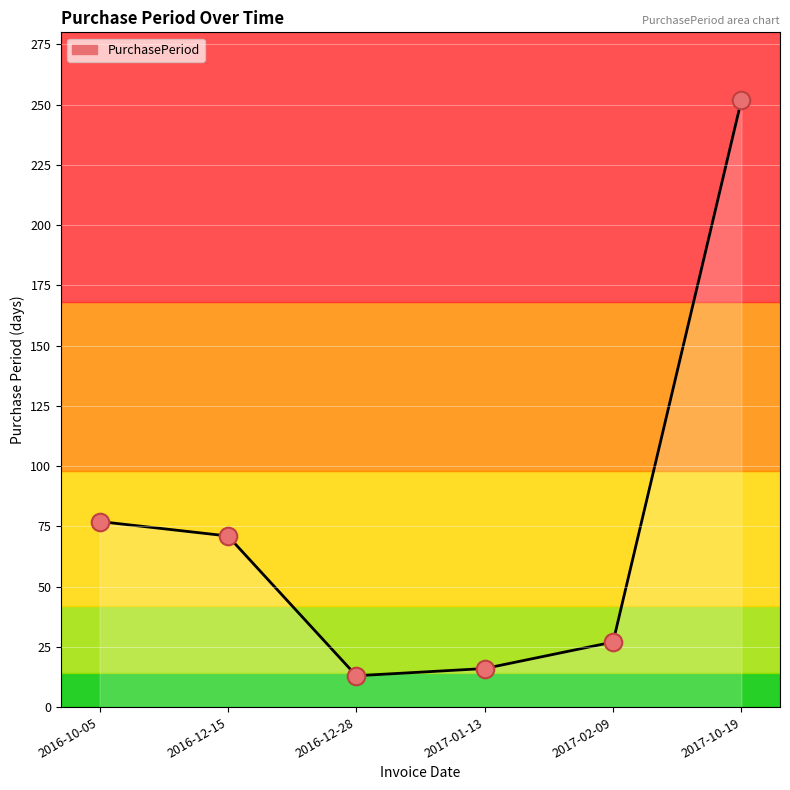

What is the change in value from 2016-10-05 to 2017-02-09?

-50